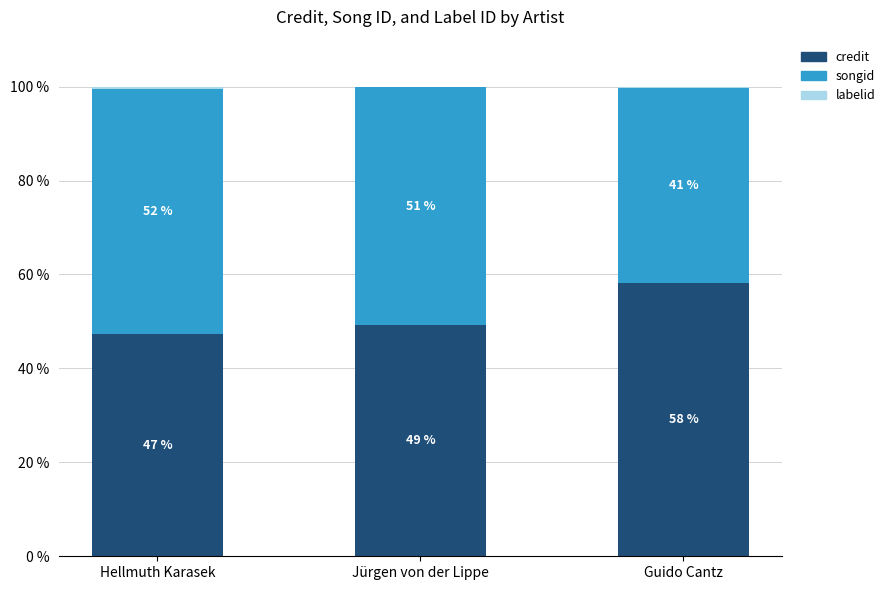

How many values in the credit series exceed 49?

2